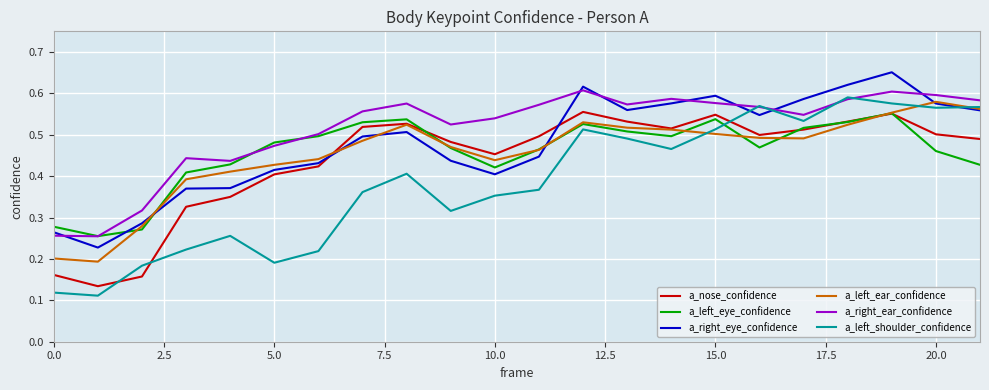

True or false: a_nose_confidence and a_right_ear_confidence cross at least once.

False